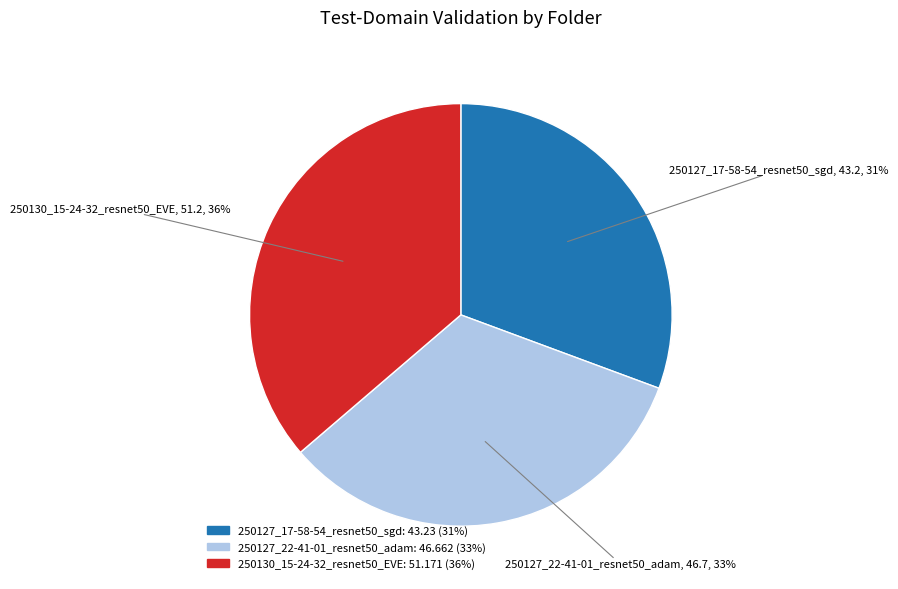

What is the ratio of the value at 250130_15-24-32_resnet50_EVE to the value at 250127_22-41-01_resnet50_adam?

1.1